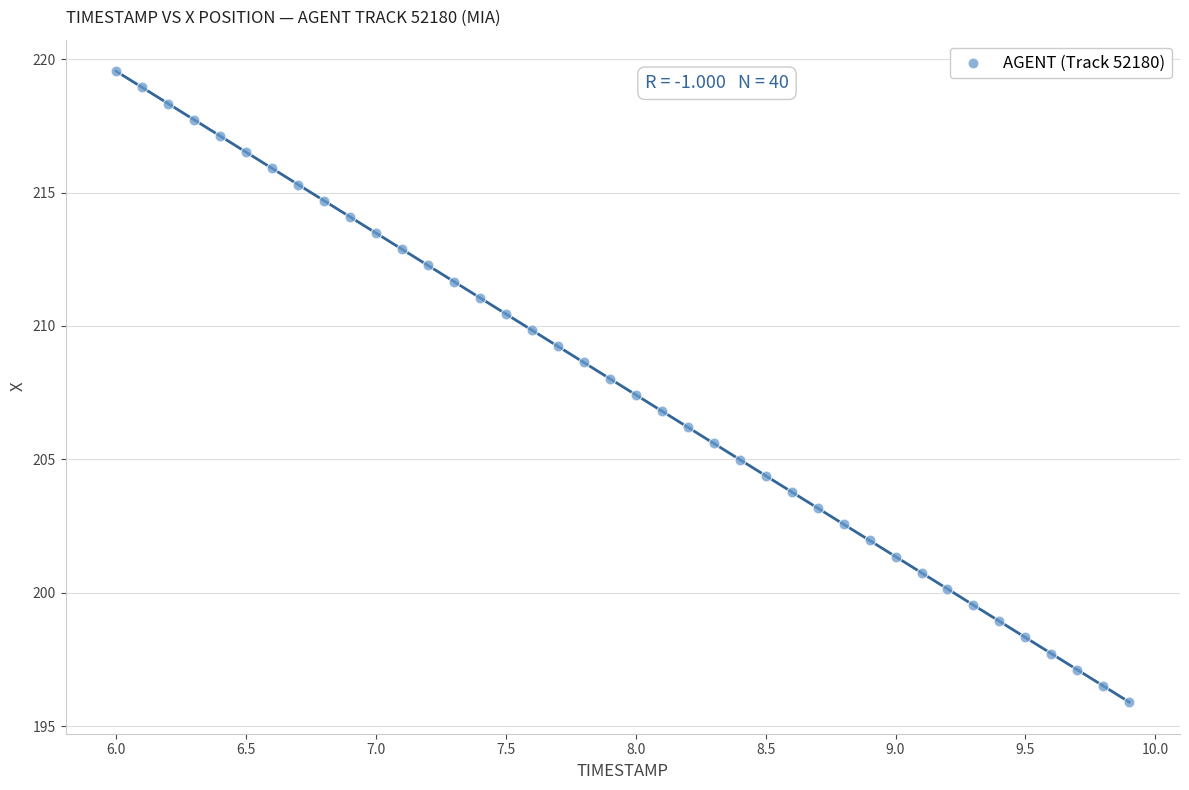

What is the range of Y values (max minus min)?

23.7